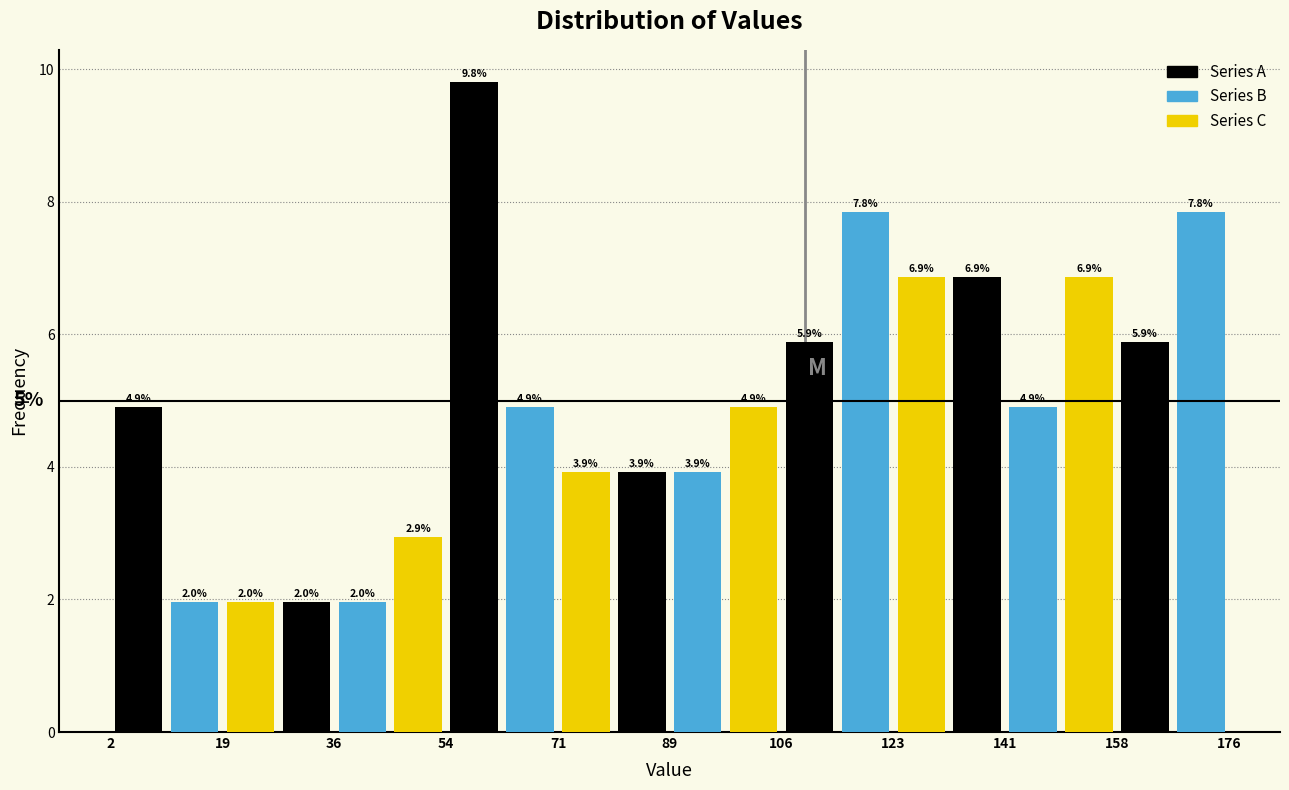

Reading left to right, transcribe this chart: for each bar, give the range it covers on the x-axis and its height. The bar edges are not printed on the chart, so give them approximately, as read against the axis.

2 to 10: 4.9
10 to 20: 2.0
20 to 28: 2.0
28 to 36: 2.0
36 to 46: 2.0
46 to 54: 2.9
54 to 62: 9.8
62 to 72: 4.9
72 to 80: 3.9
80 to 90: 3.9
90 to 98: 3.9
98 to 106: 4.9
106 to 116: 5.9
116 to 124: 7.8
124 to 132: 6.9
132 to 142: 6.9
142 to 150: 4.9
150 to 158: 6.9
158 to 168: 5.9
168 to 176: 7.8